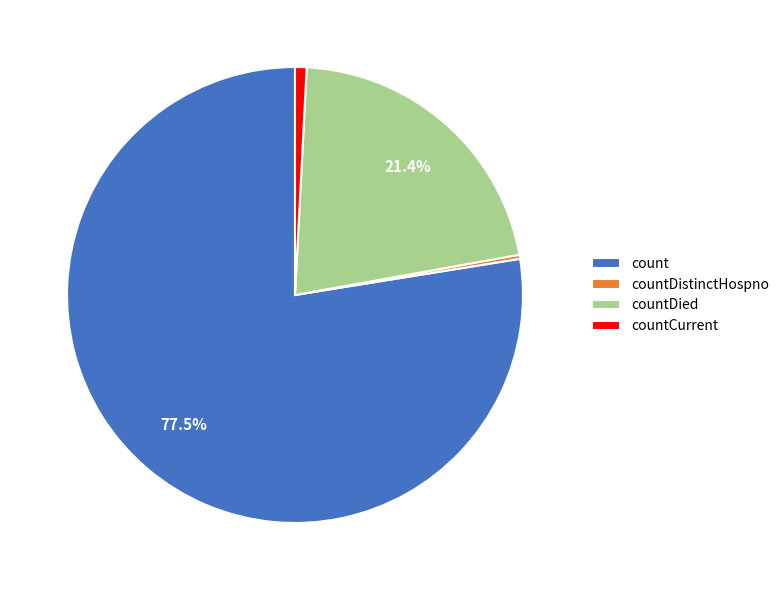

Do countDistinctHospno and count together represent more than half of the pie?

Yes